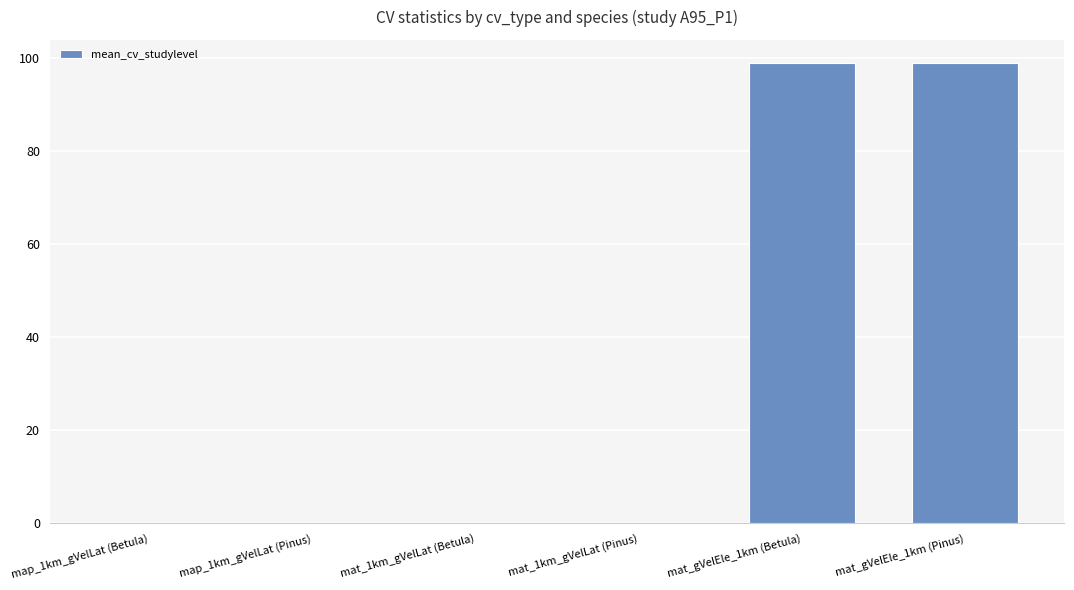

What is the maximum value shown in the chart?

99.0